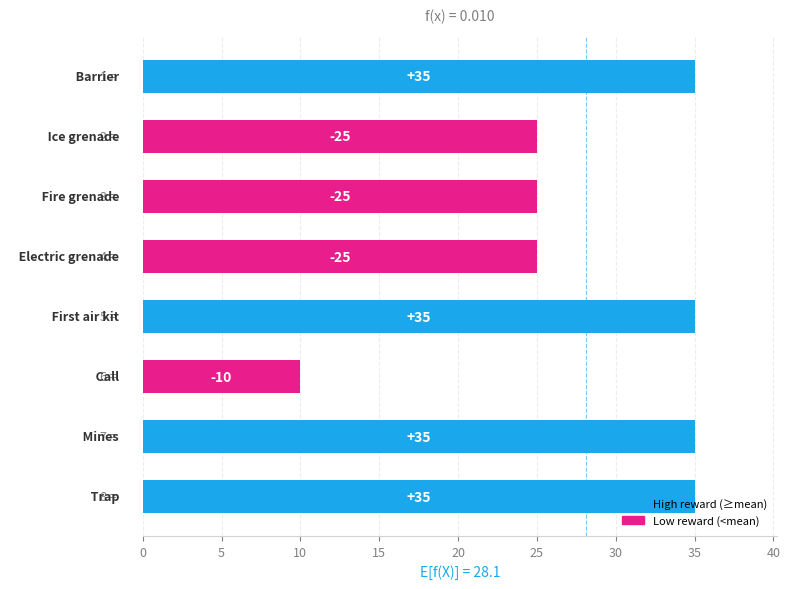

Count the values in the range 25 to 35.

7